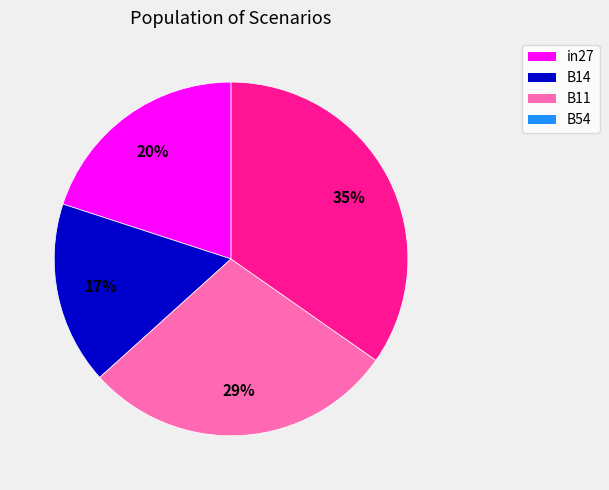

Does any single category account for the majority?

No